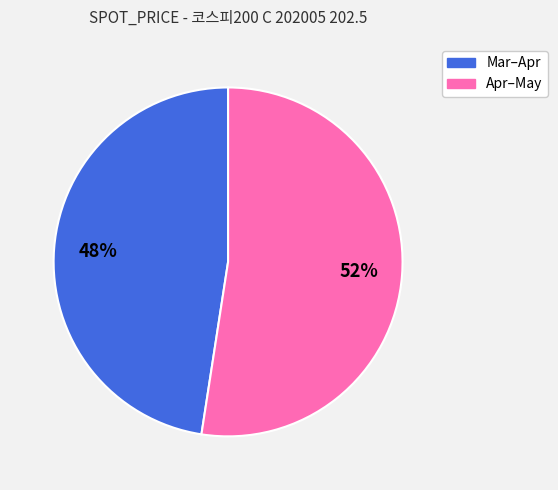

To the nearest percent, what is the combined percentage of Mar–Apr and Apr–May?

100%